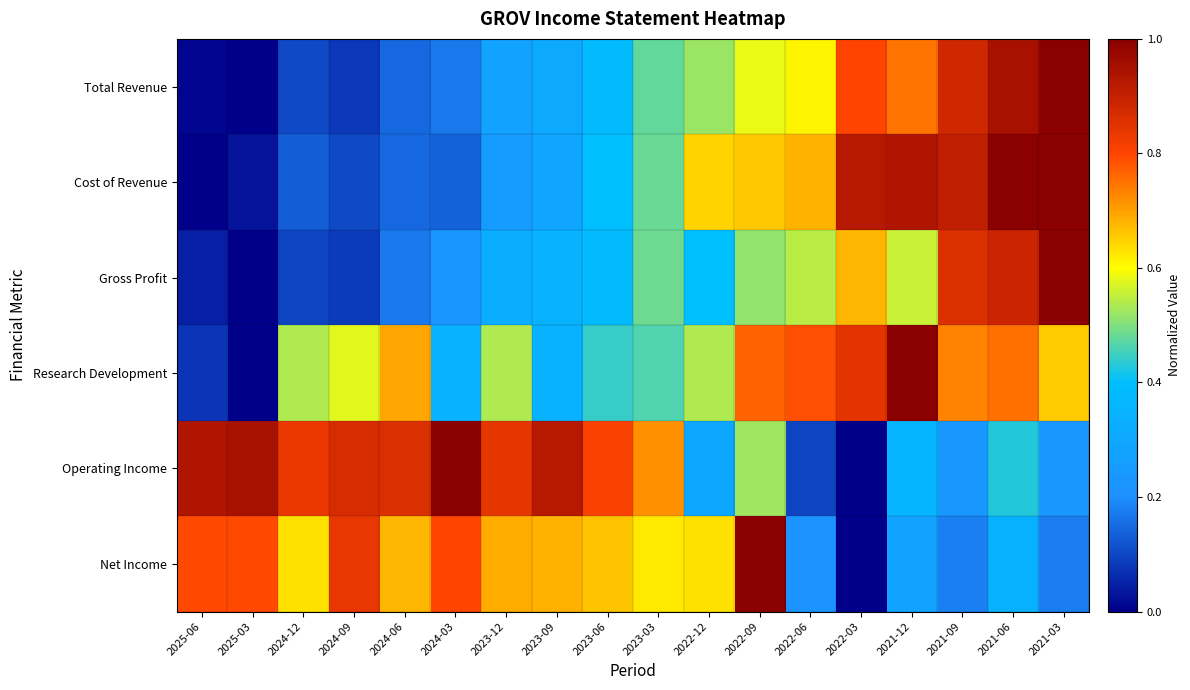

Rank the series at 2023-09 from lowest to highest value.

Cost of Revenue, Total Revenue, Research Development, Gross Profit, Net Income, Operating Income